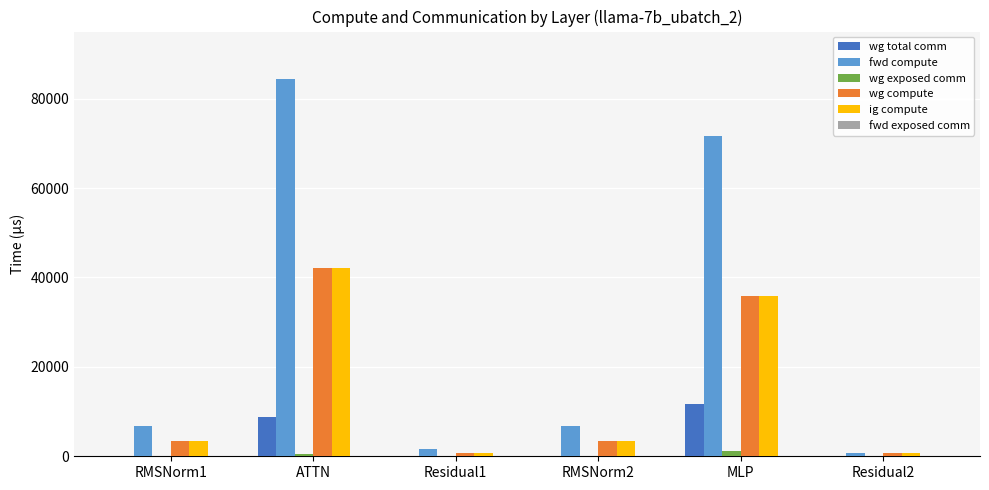

Between ATTN and RMSNorm2, which series saw the biggest shift?

fwd compute